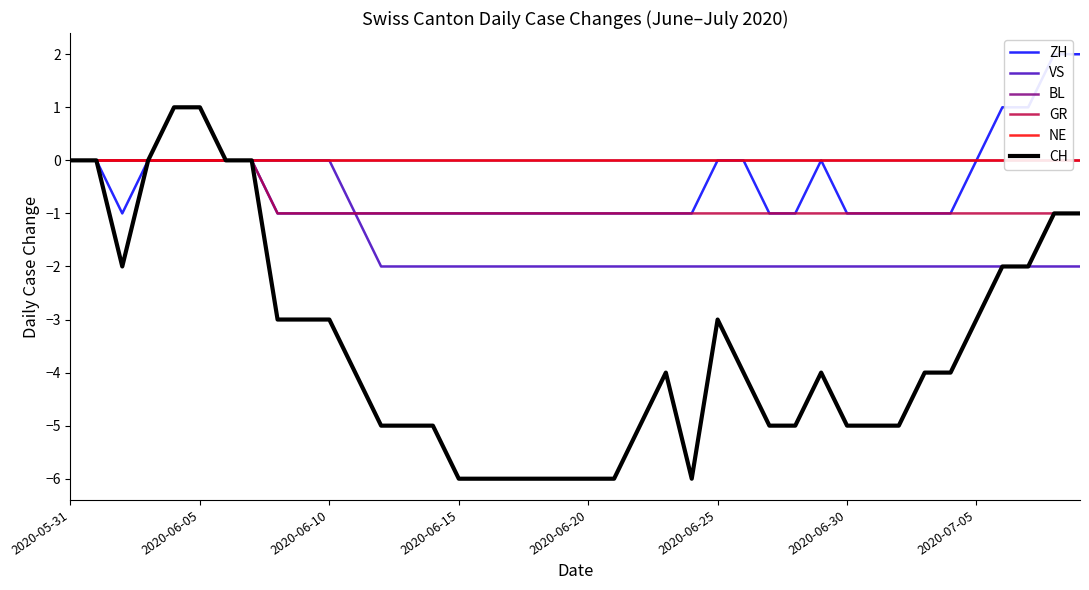

Count the number of data series in this chart.

6